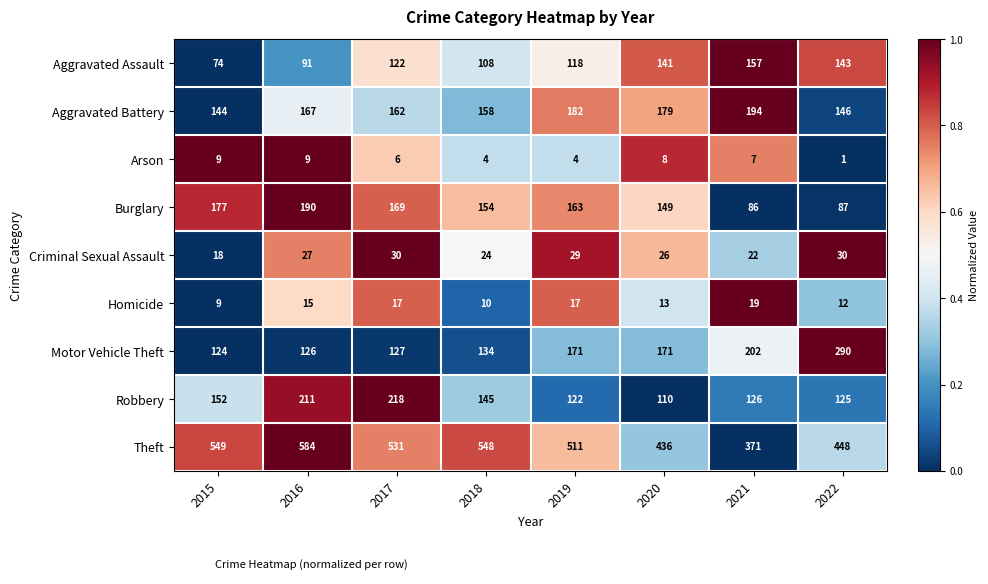

What is the difference between the Motor Vehicle Theft values at 2020 and 2015?

47